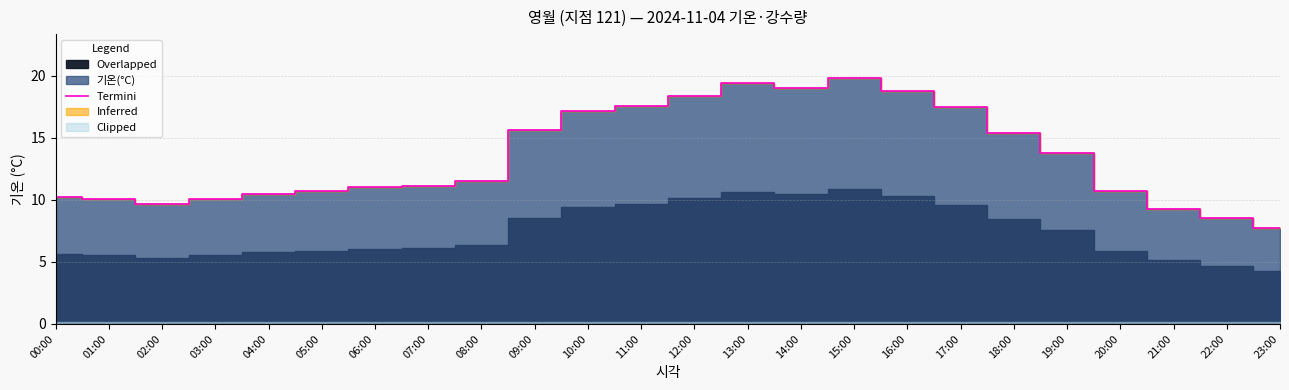

Which has a higher value, 23:00 or 14:00?

14:00